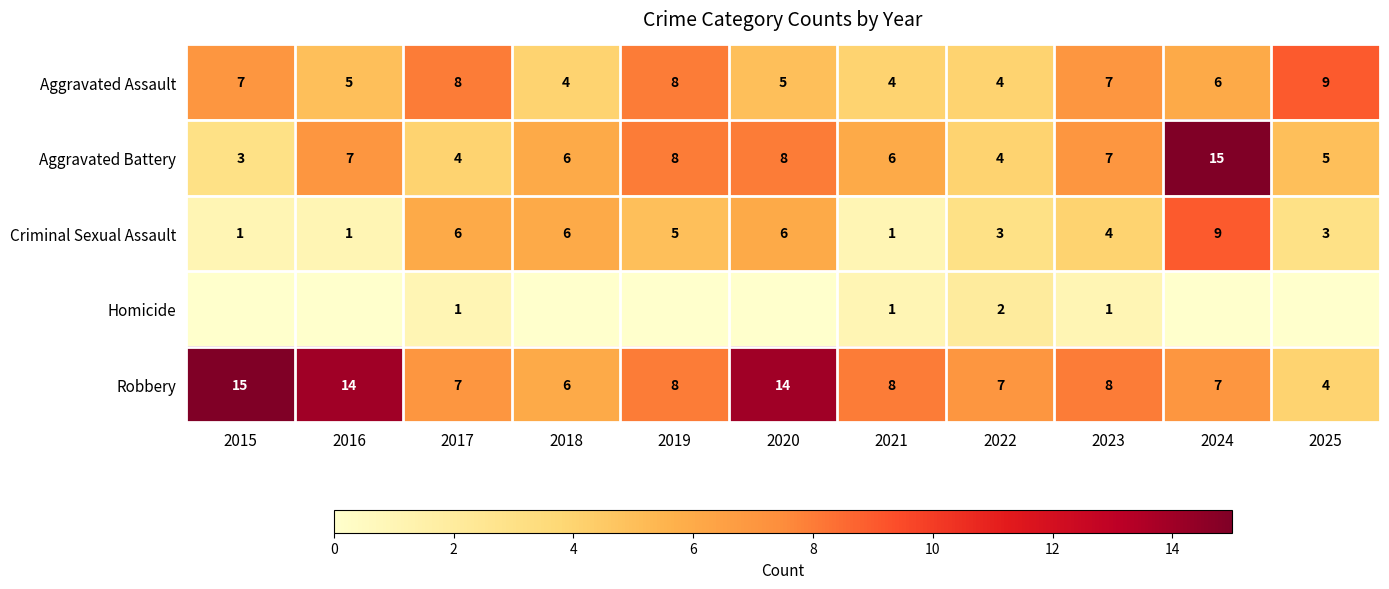

What is the spread (max minus min) of values at 2022?

5